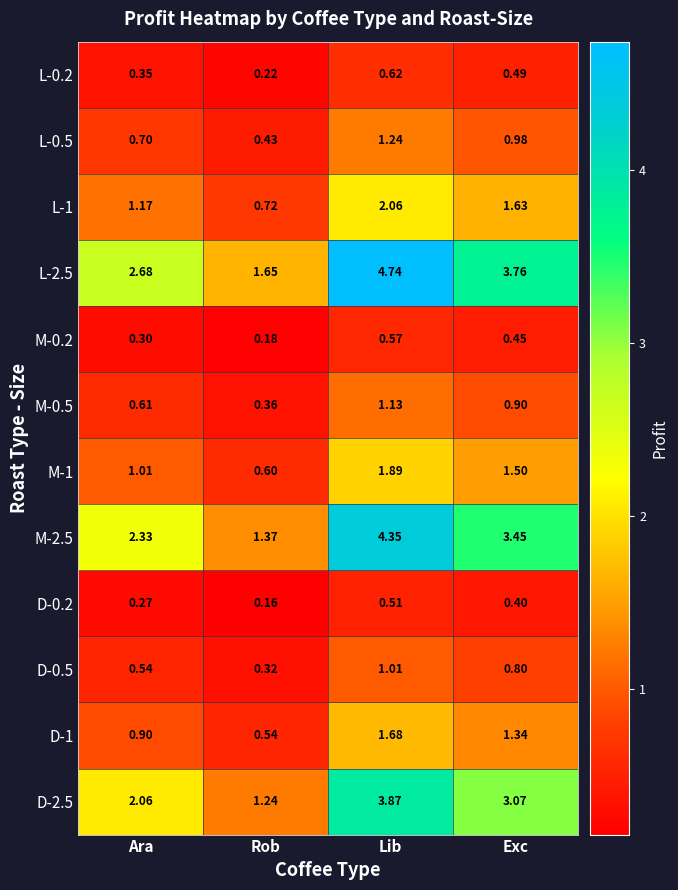

At which category is the sum across all series the highest?

Lib